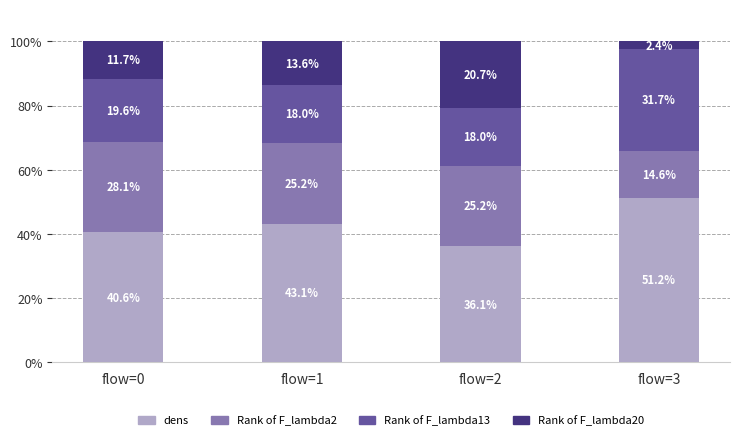

What is the lowest value of the dens series?

36.1